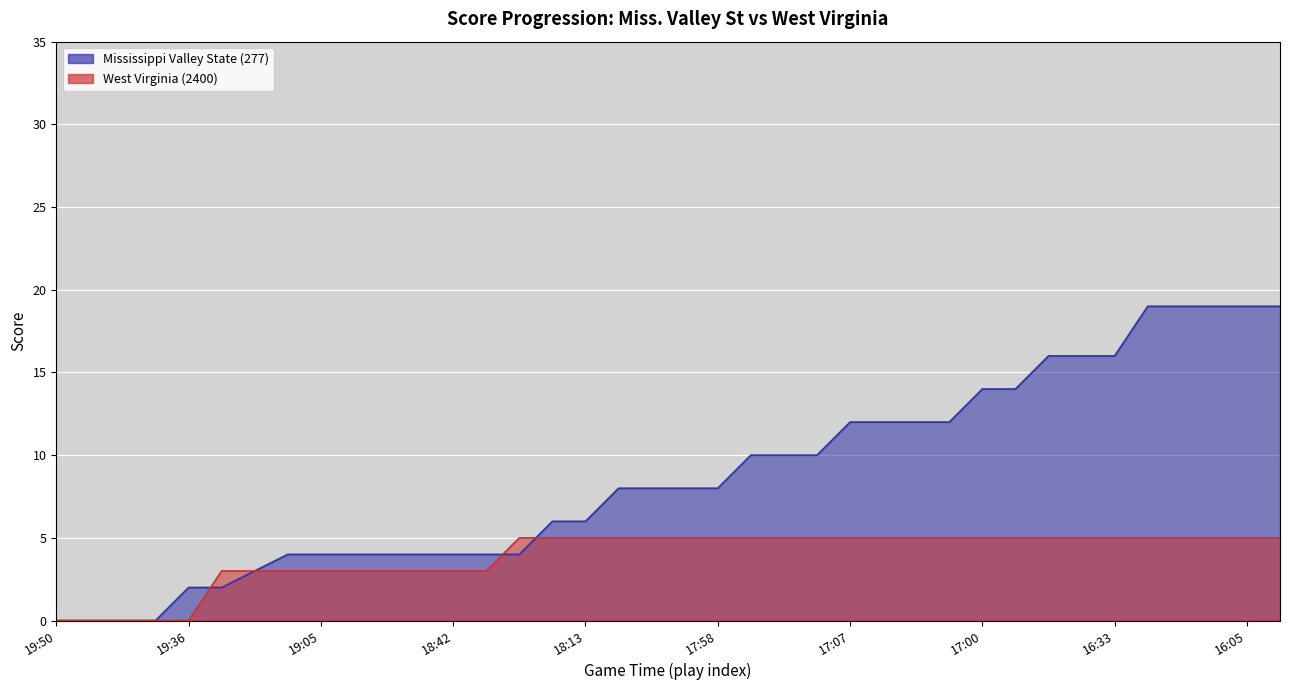

How many values in the Mississippi Valley State (277) series exceed 8?

17